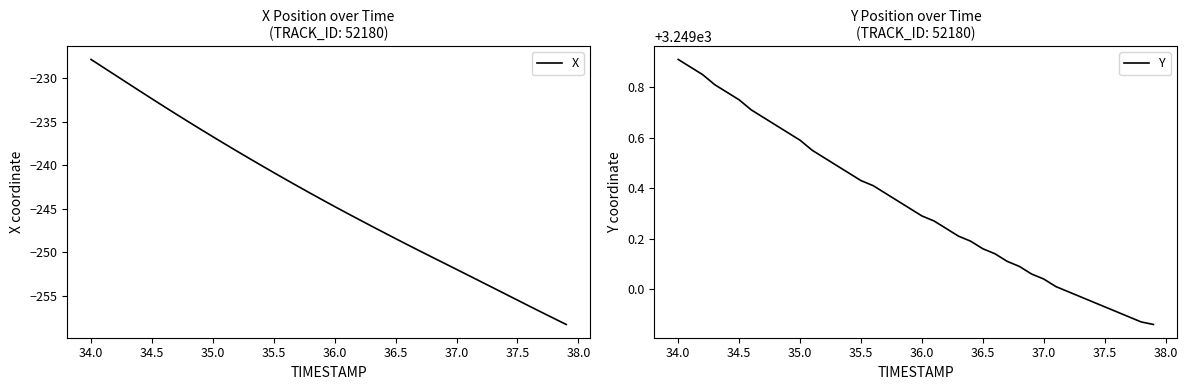

Which category has the highest value in the X series?

34.0